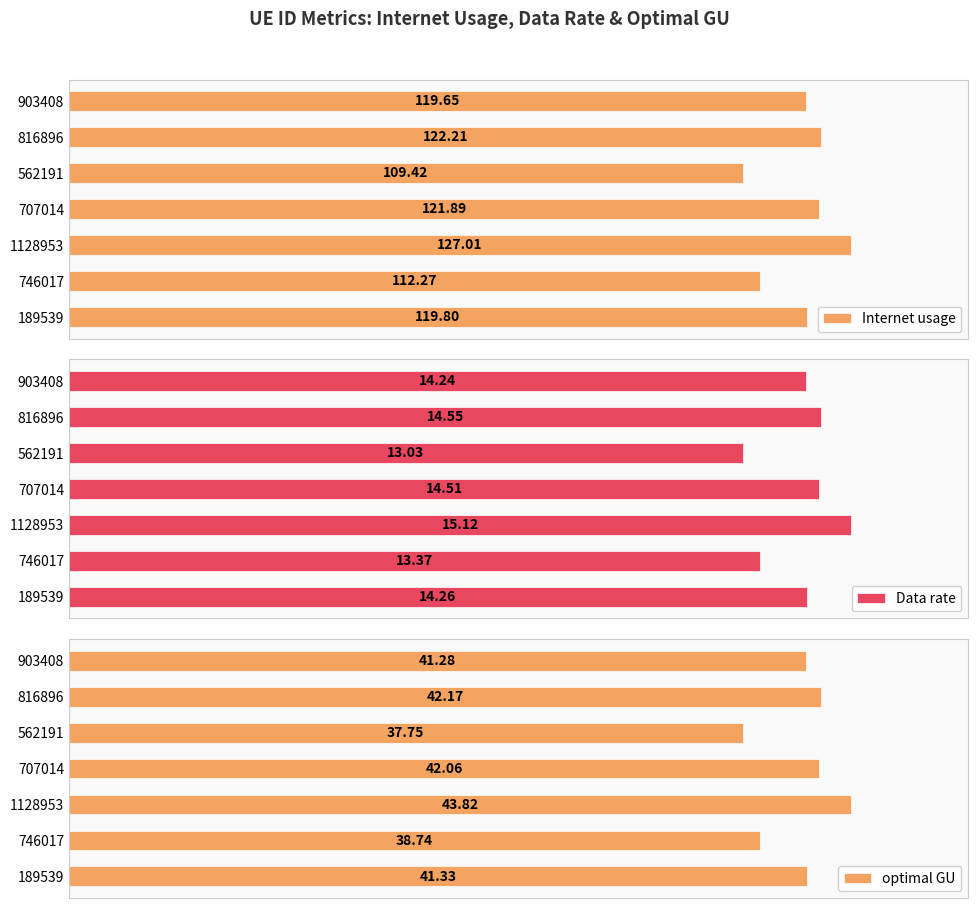

Reading left to right, transcribe all the data shown in this chart.

Internet usage: 119.8	112.3	127.0	121.9	109.4	122.2	119.6
Data rate: 14.3	13.4	15.1	14.5	13.0	14.5	14.2
optimal GU: 41.3	38.7	43.8	42.1	37.8	42.2	41.3